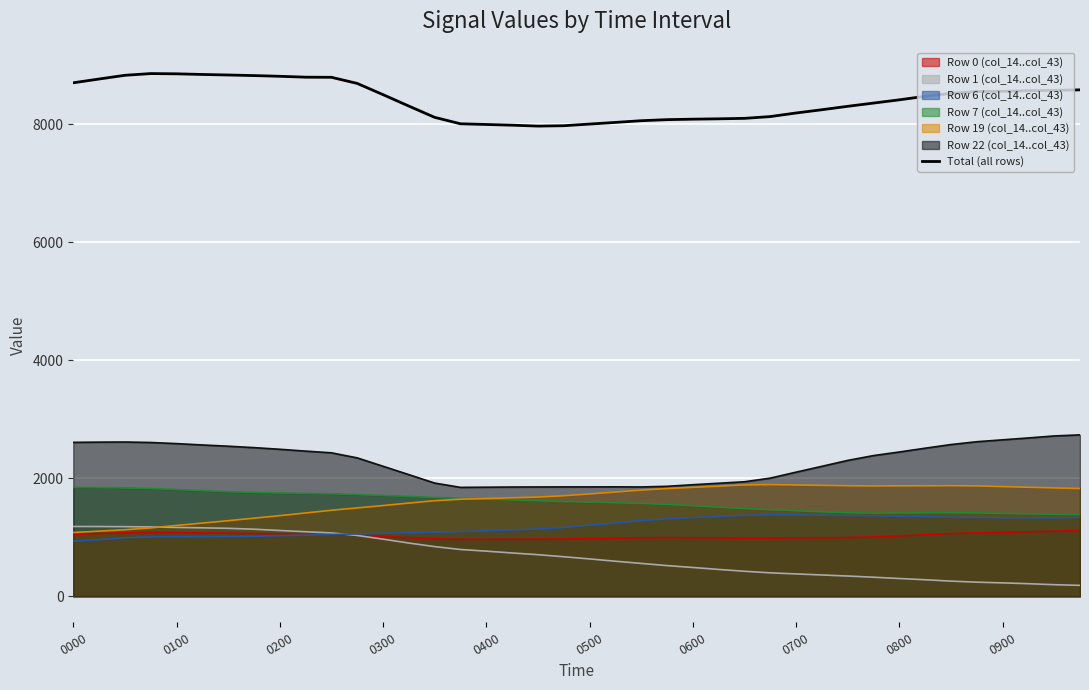

Which series has the largest total across all categories?

Total (all rows)